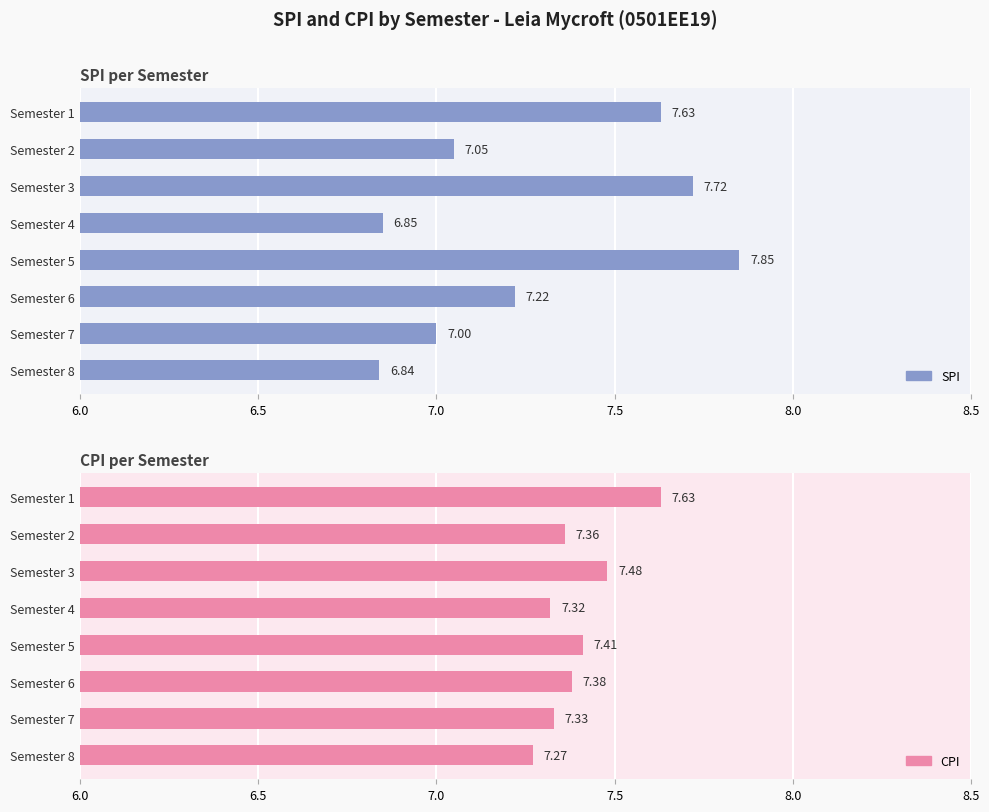

How many bars are there in each group?

2